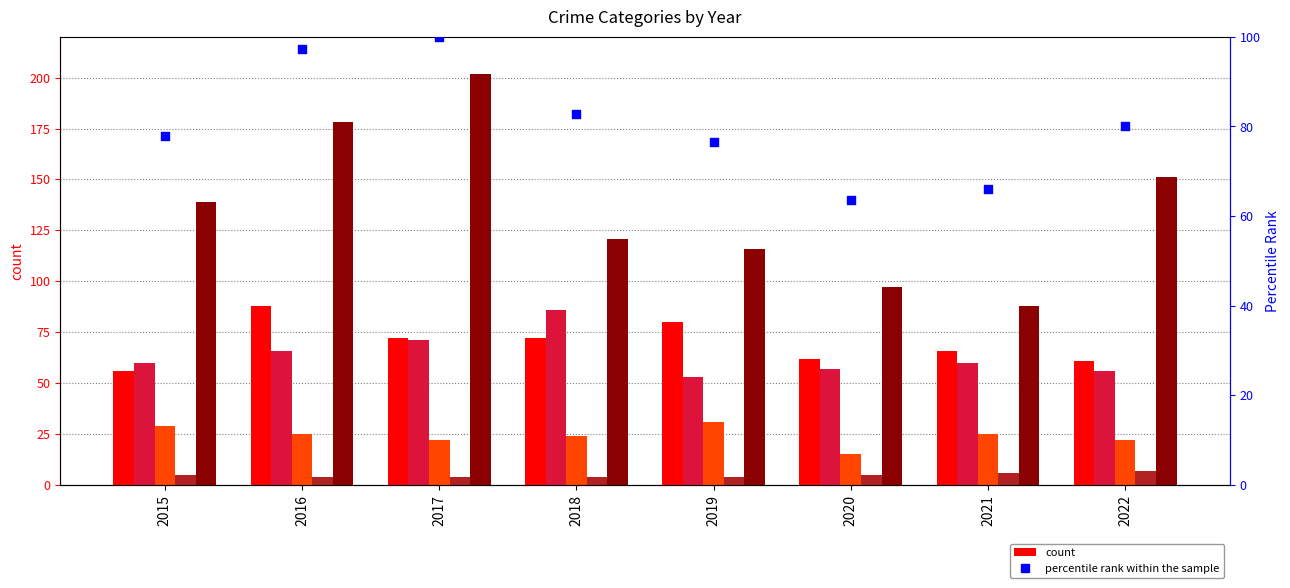

Which series has the largest total across all categories?

Robbery